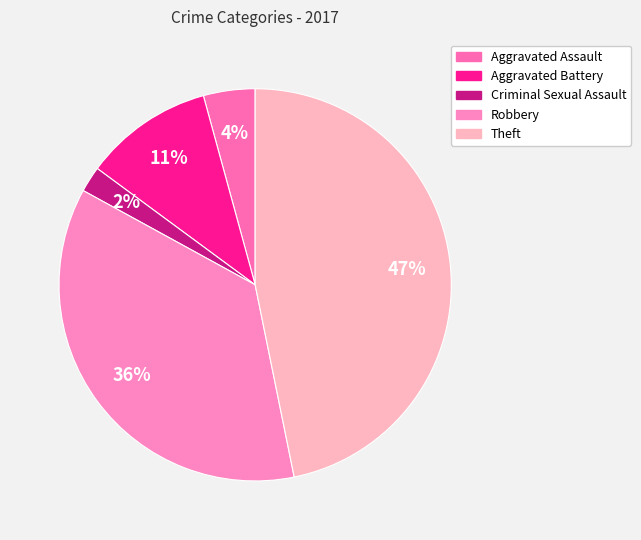

Count the number of slices in the pie.

5